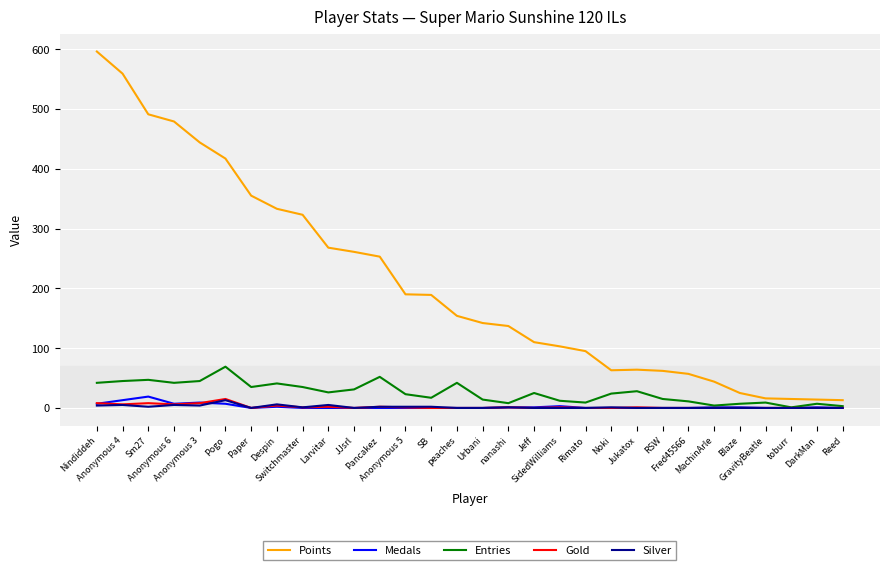

Which series has the widest spread of values?

Points